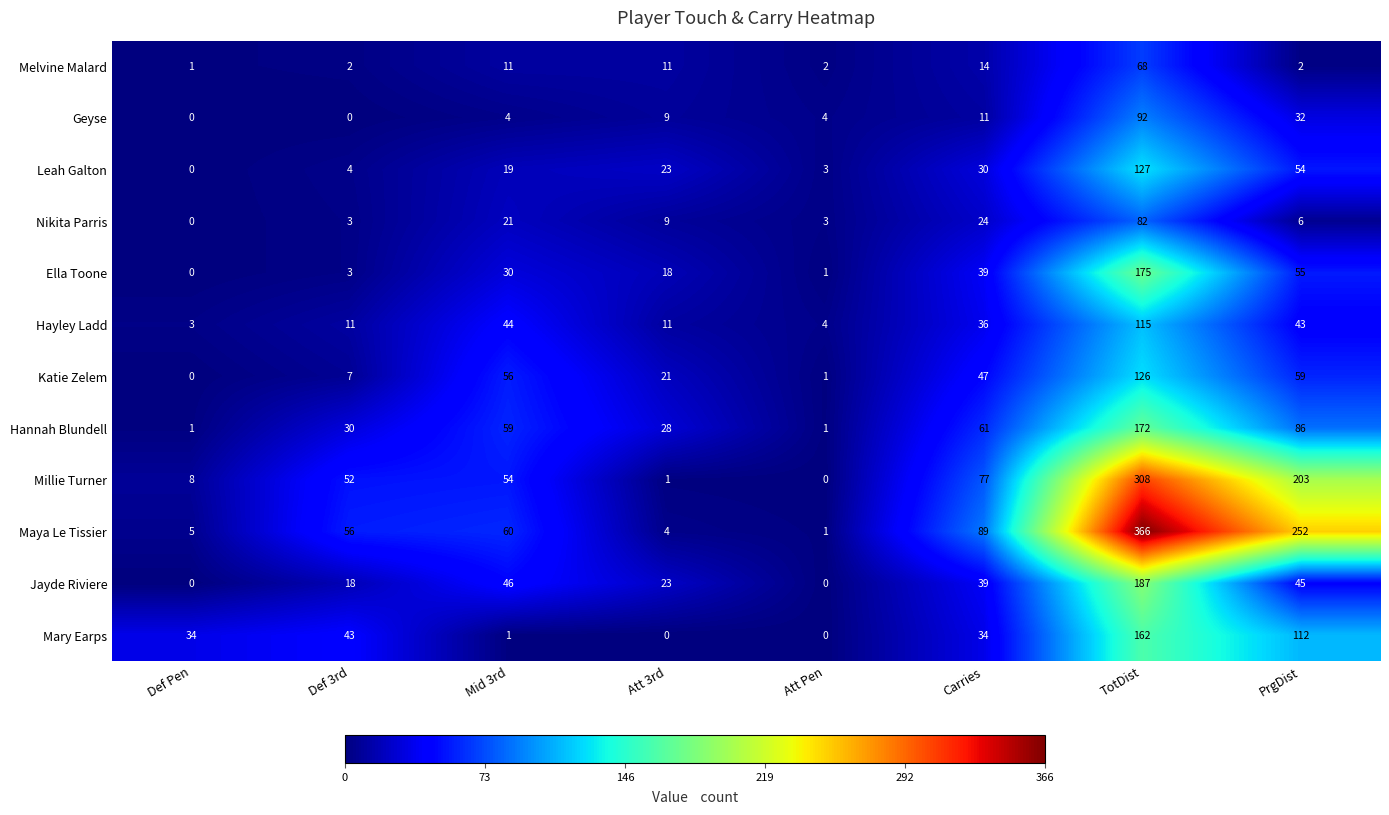

What is the sum of all Millie Turner values?

703